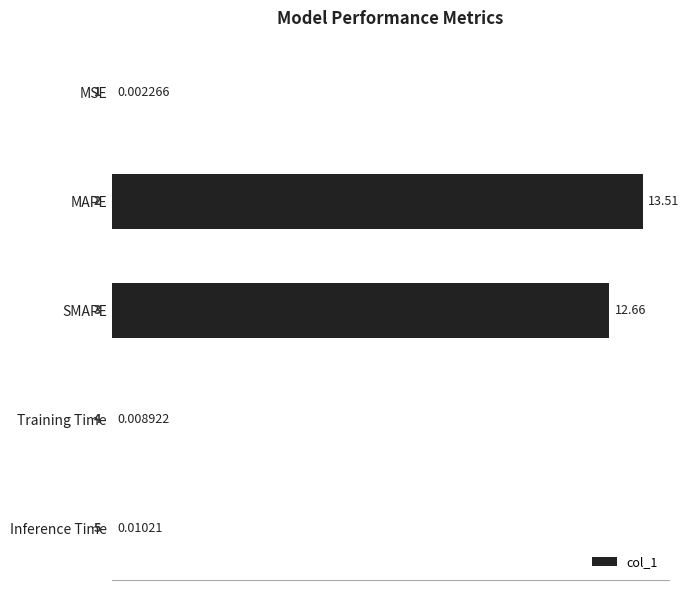

At which category does the chart reach its peak across all series?

MAPE